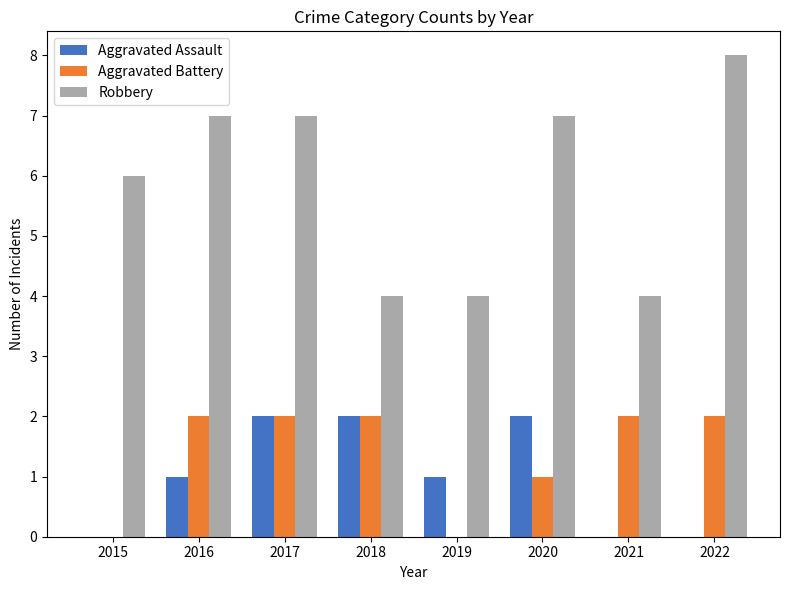

What is the sum of all Aggravated Assault values?

8